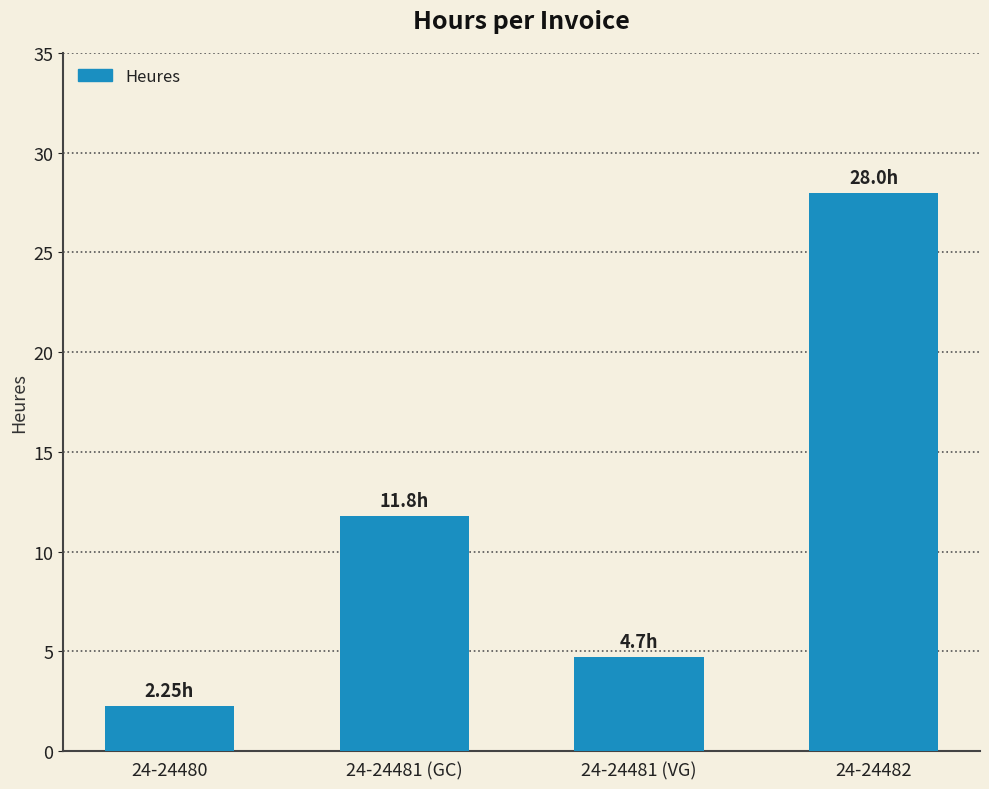

Which has a higher value, 24-24481 (VG) or 24-24480?

24-24481 (VG)